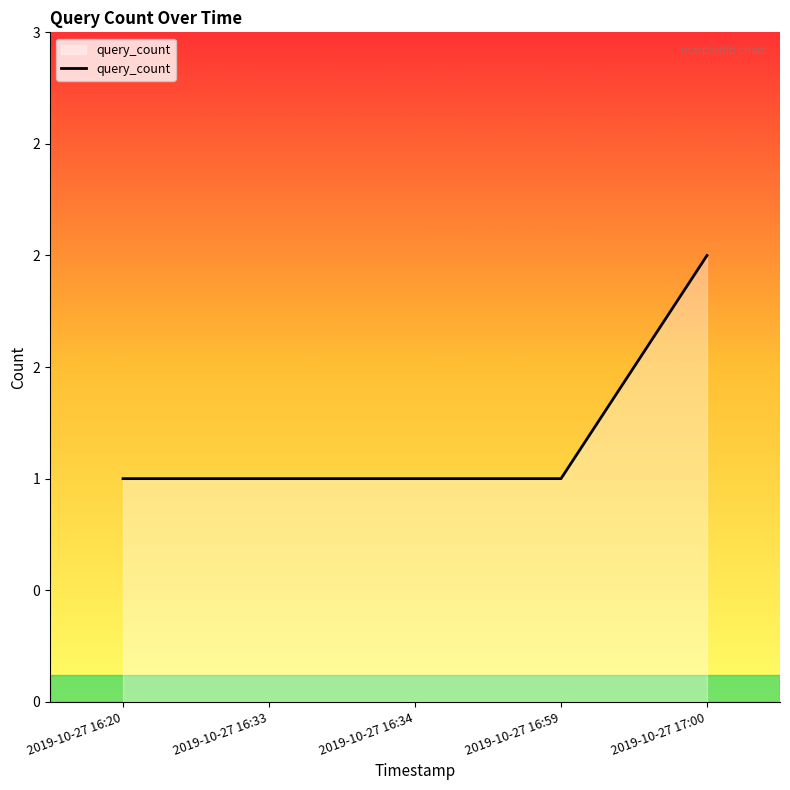

List the labels in order of value, smallest first.

2019-10-27 16:20, 2019-10-27 16:33, 2019-10-27 16:34, 2019-10-27 16:59, 2019-10-27 17:00